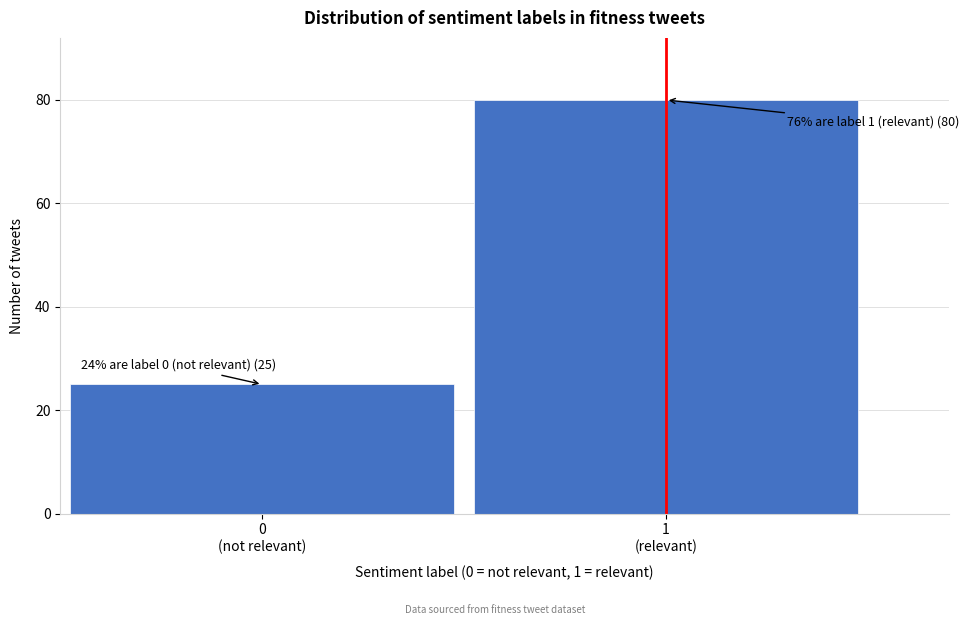

Reading right to left, what are all the values shown in this chart?

80	25